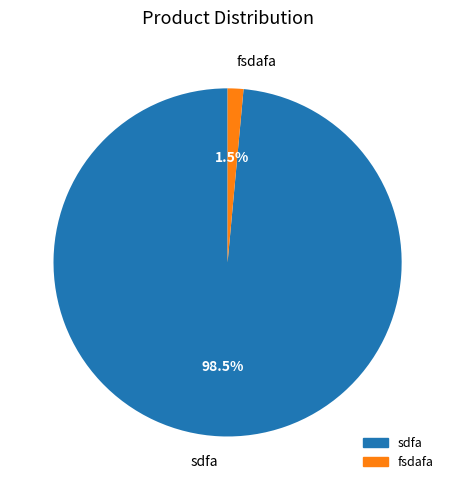

How many slices are in this pie chart?

2